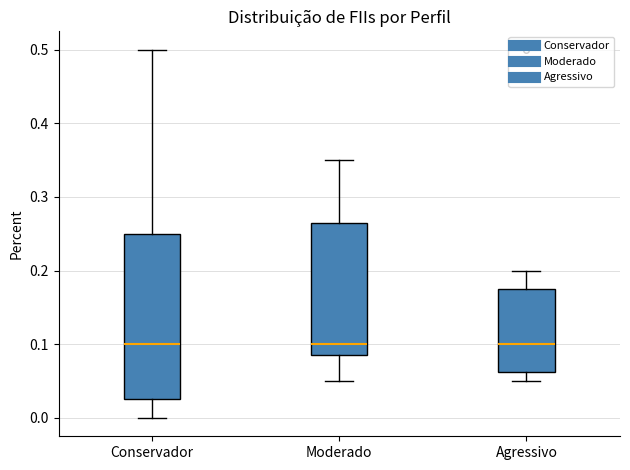

Reading left to right, transcribe this box plot: for each box, give where its median line is, the range the box spans, and where its two whiskers end, as read against the y-axis. The values are not printed on the chart, so give them approximately, as read against the axis.

Conservador: median 0.10, box 0.03 to 0.25, whiskers 0.00 to 0.50
Moderado: median 0.10, box 0.09 to 0.27, whiskers 0.05 to 0.35
Agressivo: median 0.10, box 0.06 to 0.18, whiskers 0.05 to 0.20